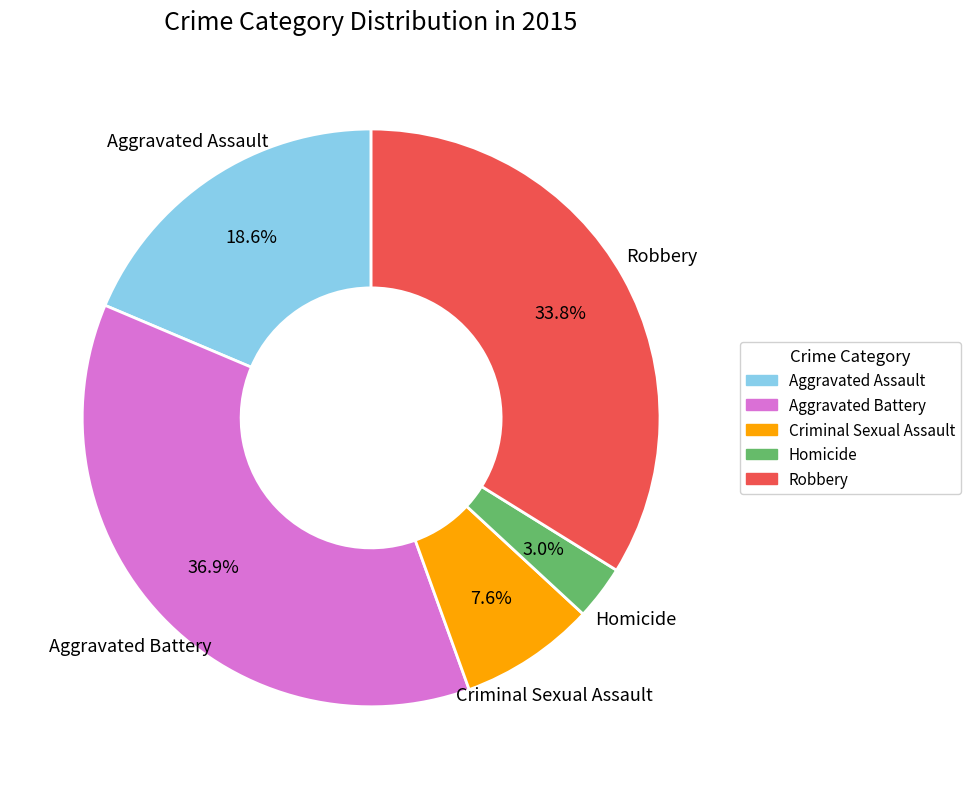

Which category has the smallest portion of the pie?

Homicide